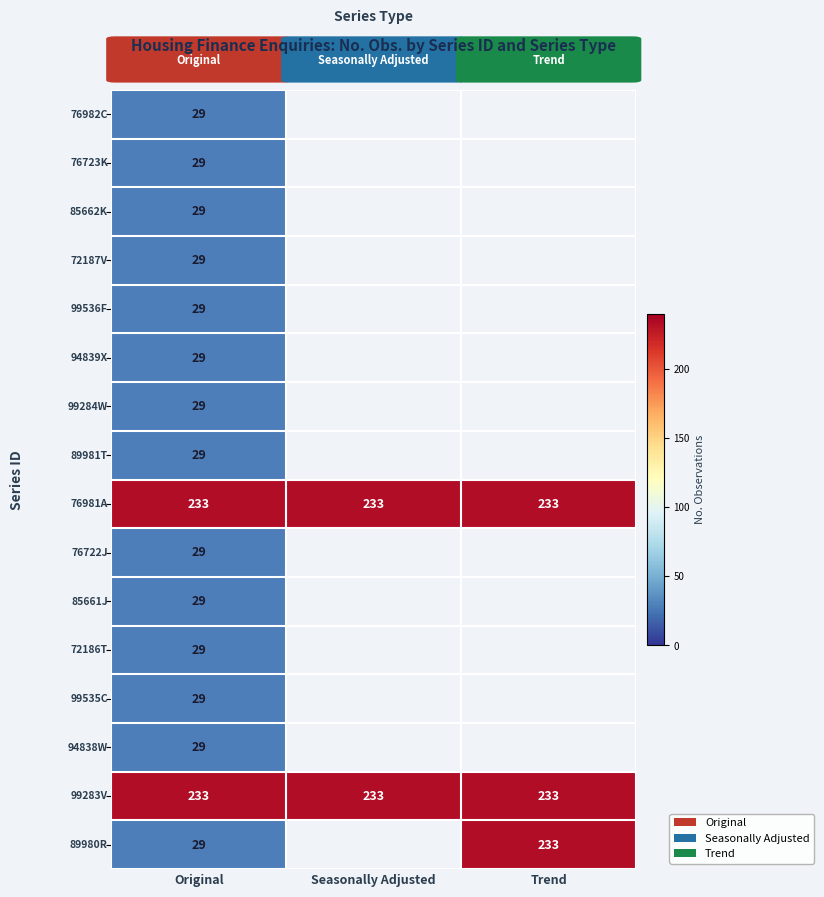

What is the difference between the highest and lowest values at Original?

204